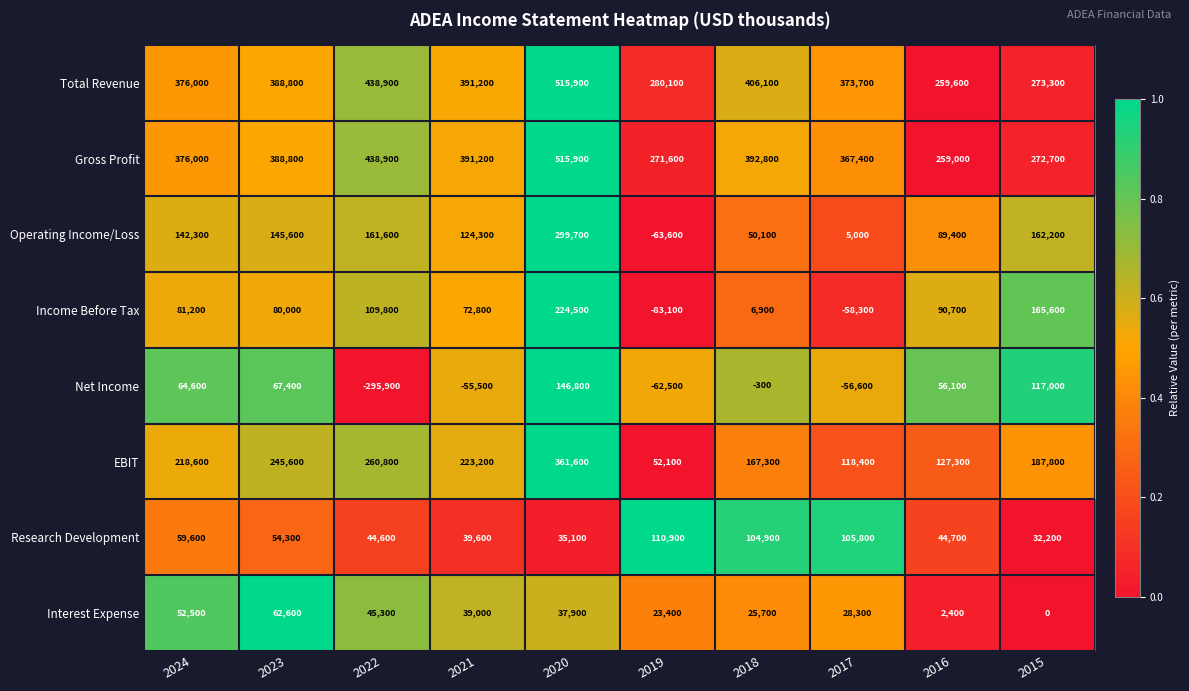

At which label does Research Development first exceed 54300?

2024